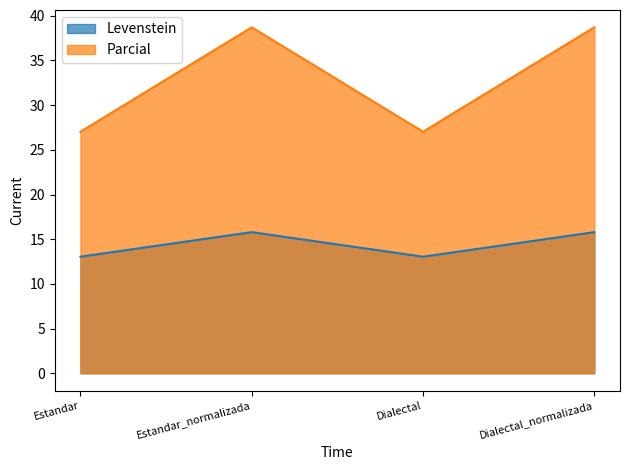

In Parcial, how many points are lower than both neighbors (excluding endpoints)?

1